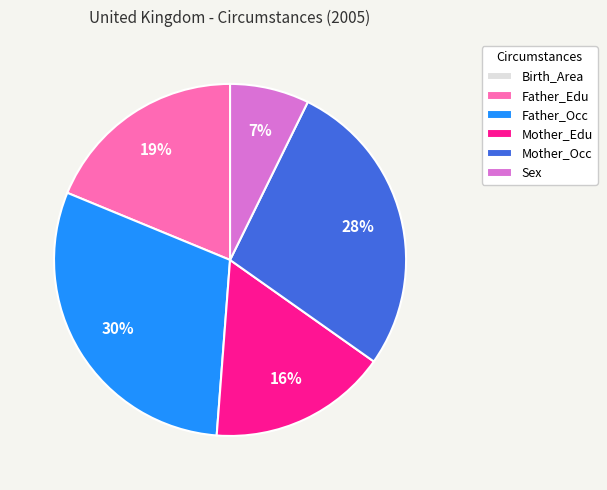

True or false: Mother_Occ accounts for 28% of the total.

True